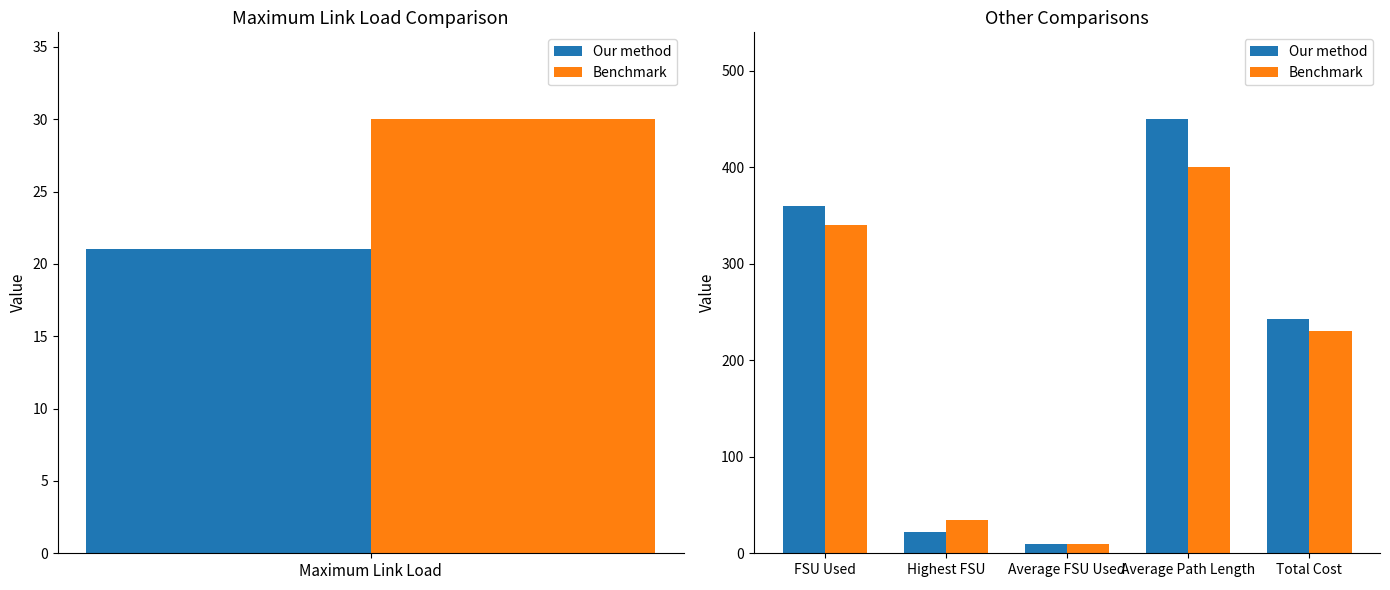

Does the chart contain stacked bars?

No